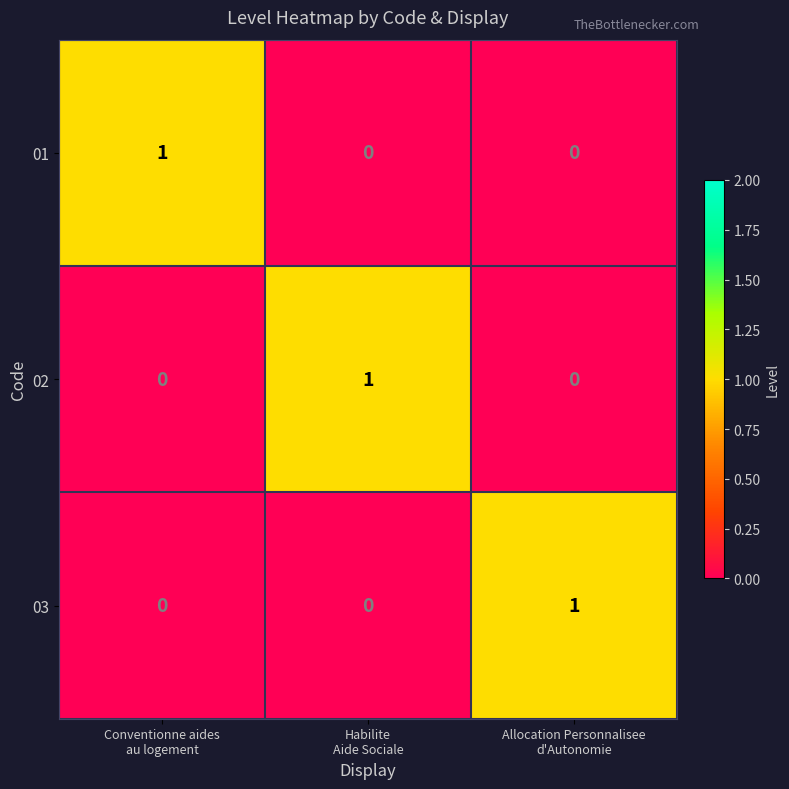

At how many categories does at least one series exceed 0?

3